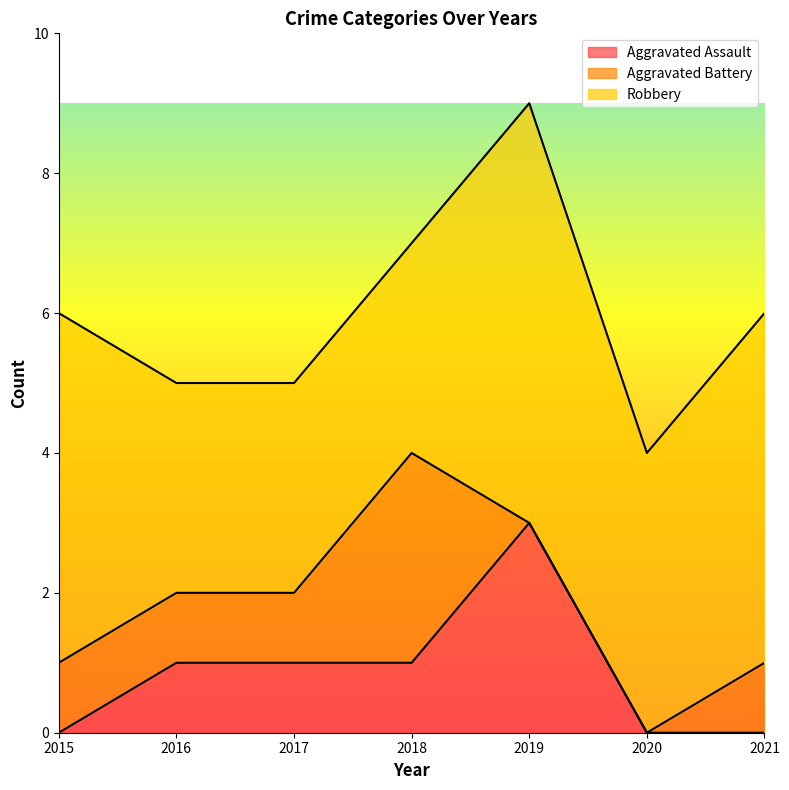

Reading right to left, what are all the values shown in this chart?

Aggravated Assault: 0	0	3	1	1	1	0
Aggravated Battery: 1	0	0	3	1	1	1
Robbery: 5	4	6	3	3	3	5